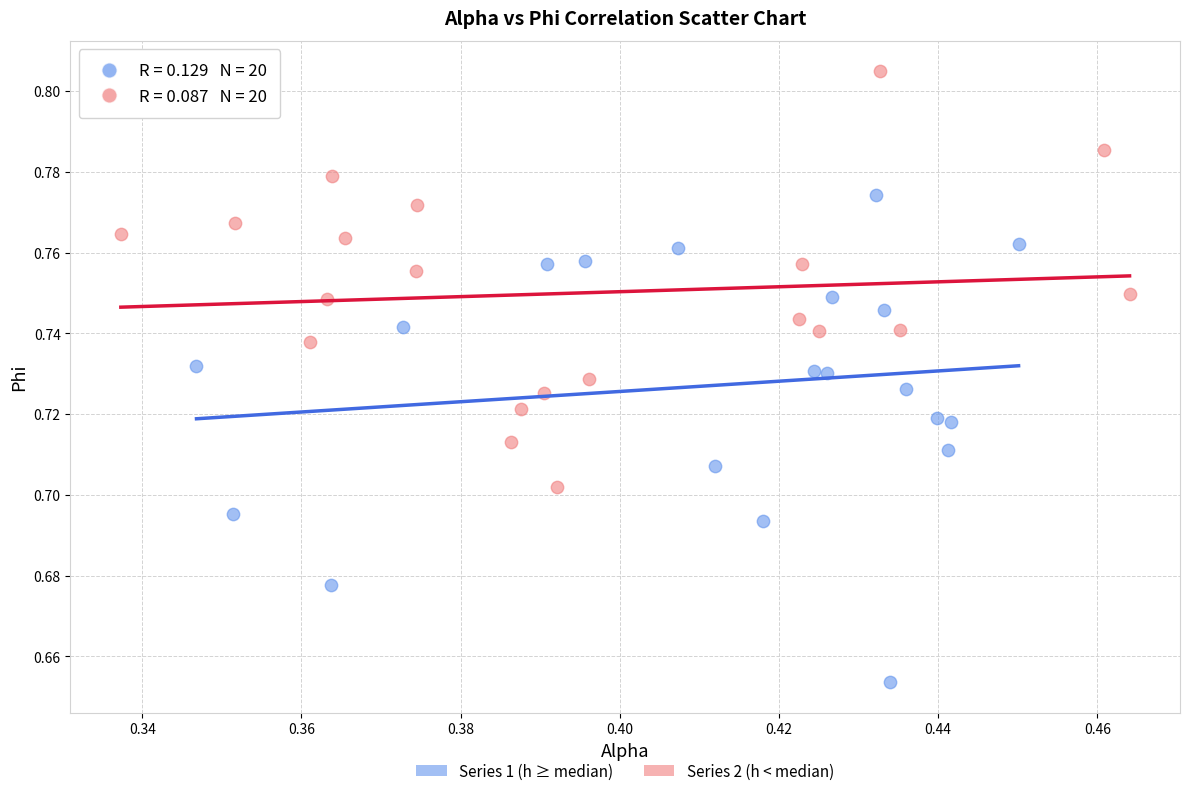

Which series contains the lowest Y value?

Series 1 (h ≥ median)